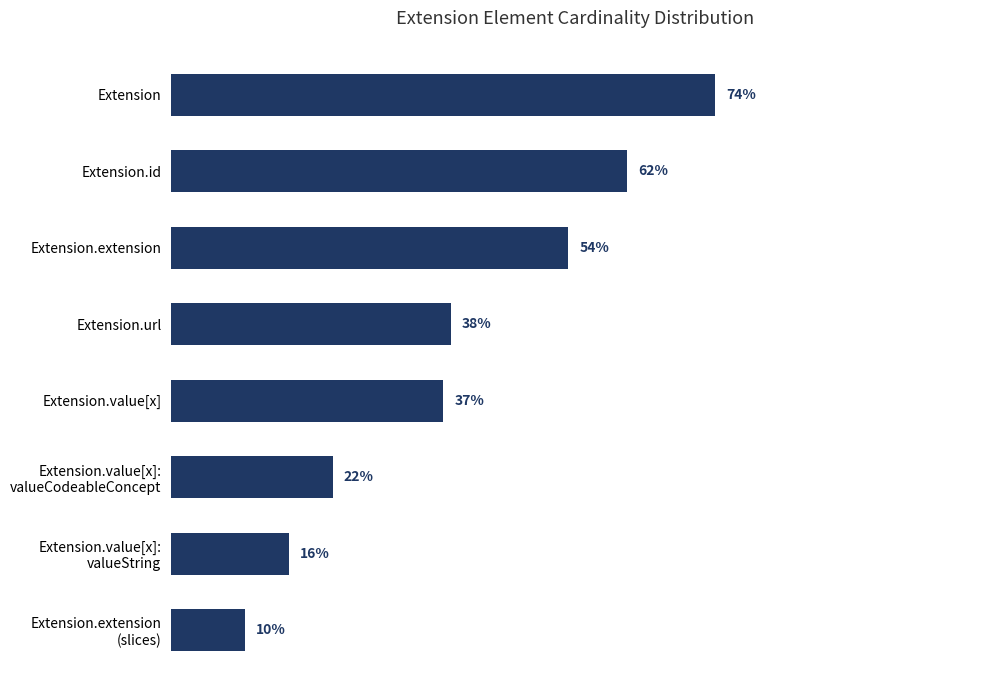

Which label corresponds to the largest value in the chart?

Extension